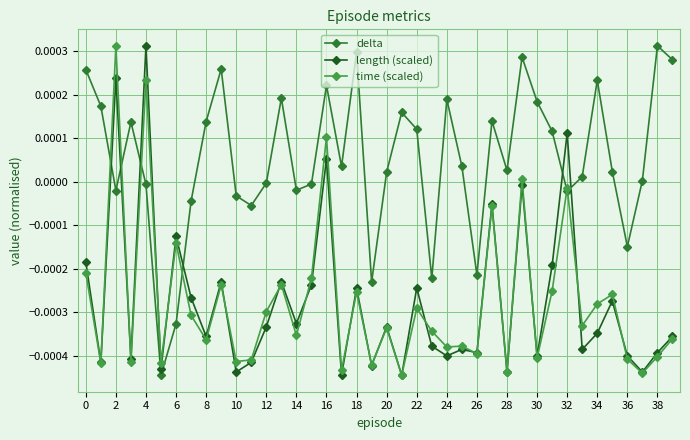

How many interior local peaks does the length (scaled) series have?

14